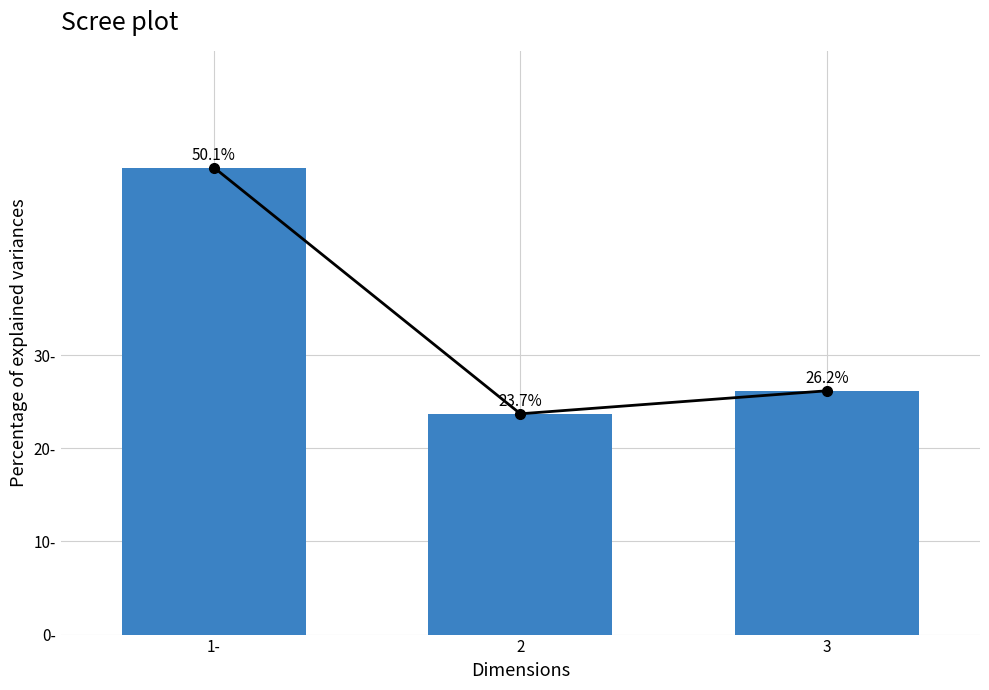

What is the difference between the maximum and minimum values in the Pct of explained variance series?

26.4